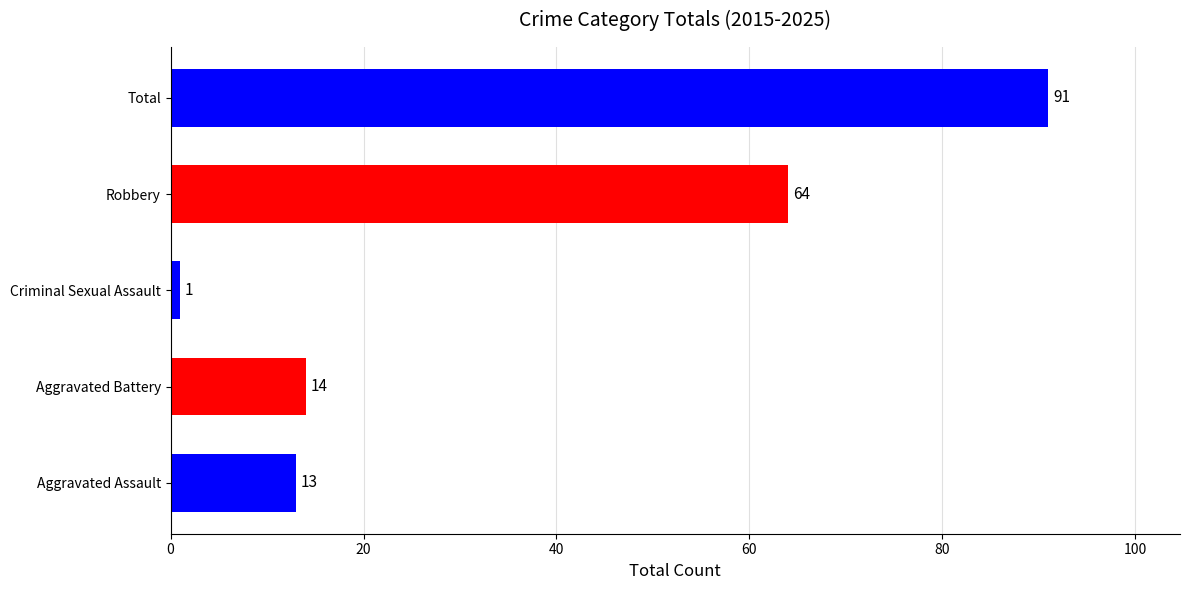

How many bars are there in total?

5